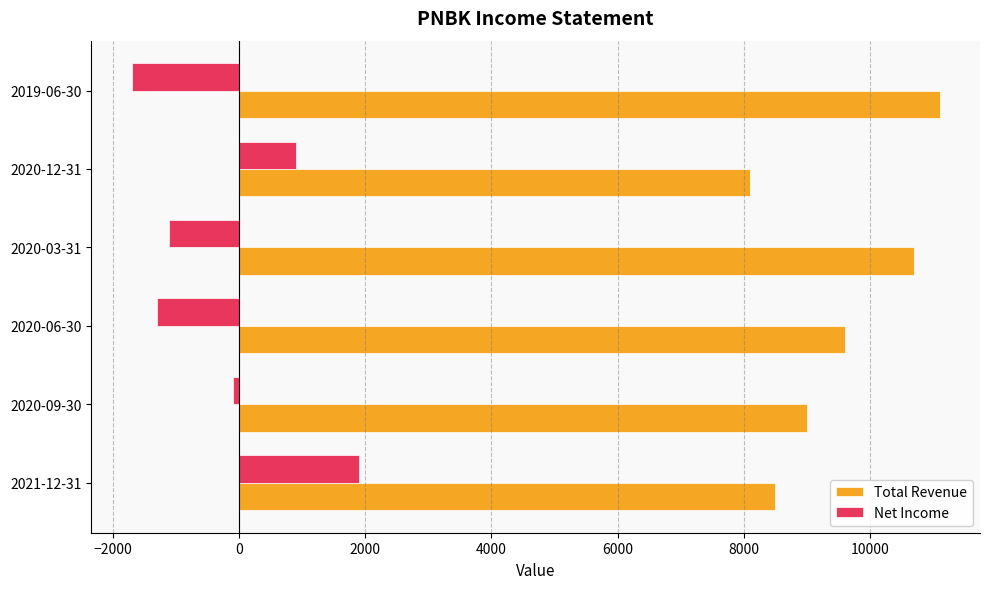

At how many categories does at least one series exceed 650?

6